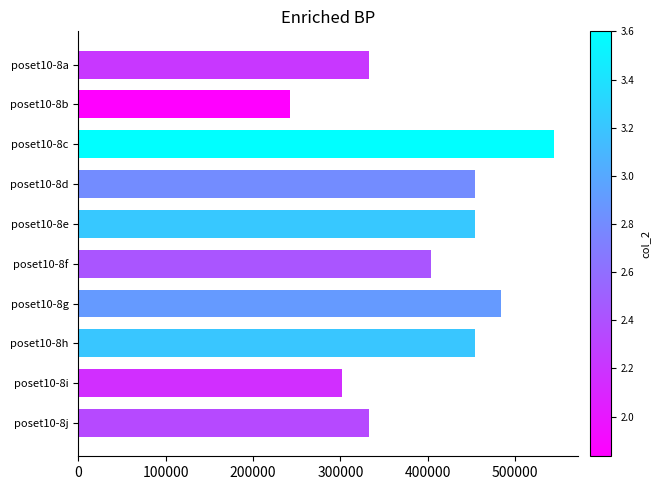

Where is the data nearest to the value 393120?

poset10-8f